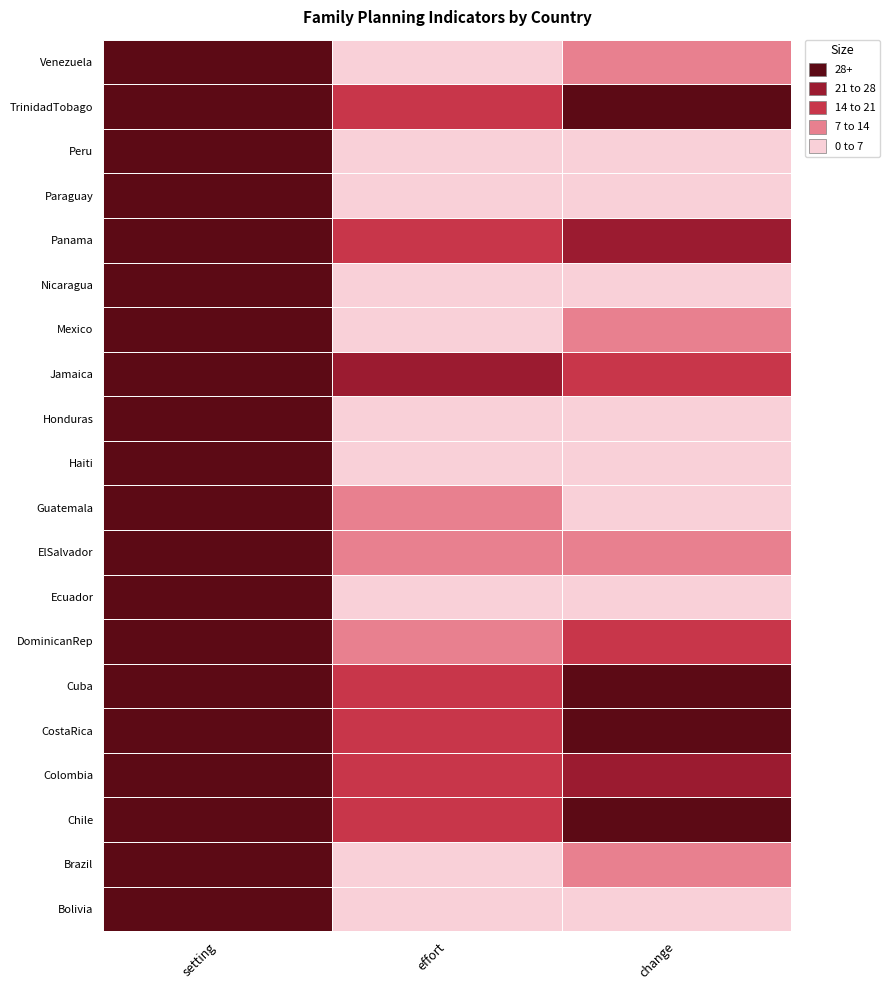

List the labels in order of Guatemala value, smallest first.

change, effort, setting